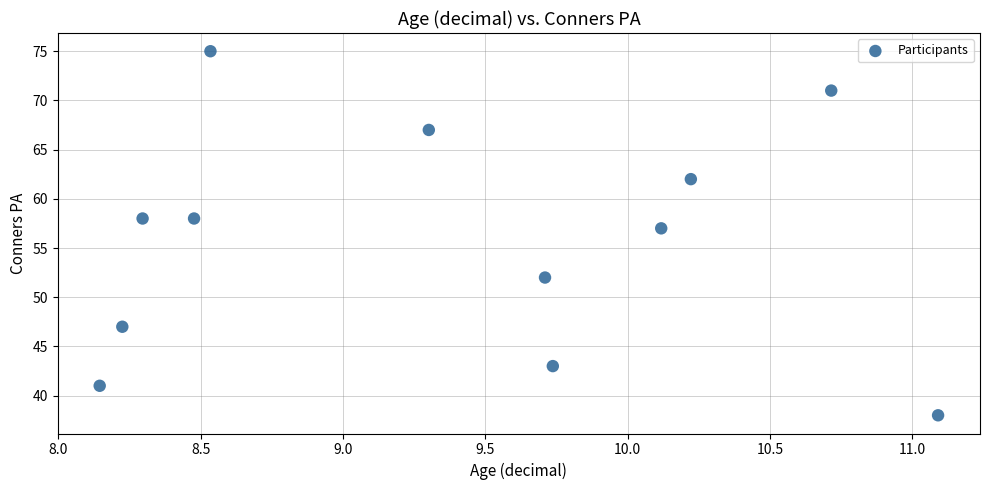

What Y value in the scatter plot is closest to 56?

57